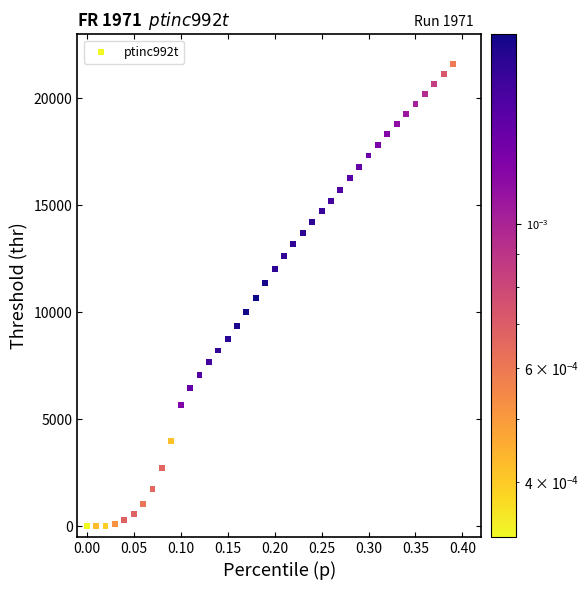

What is the range of X values (max minus min)?

0.4